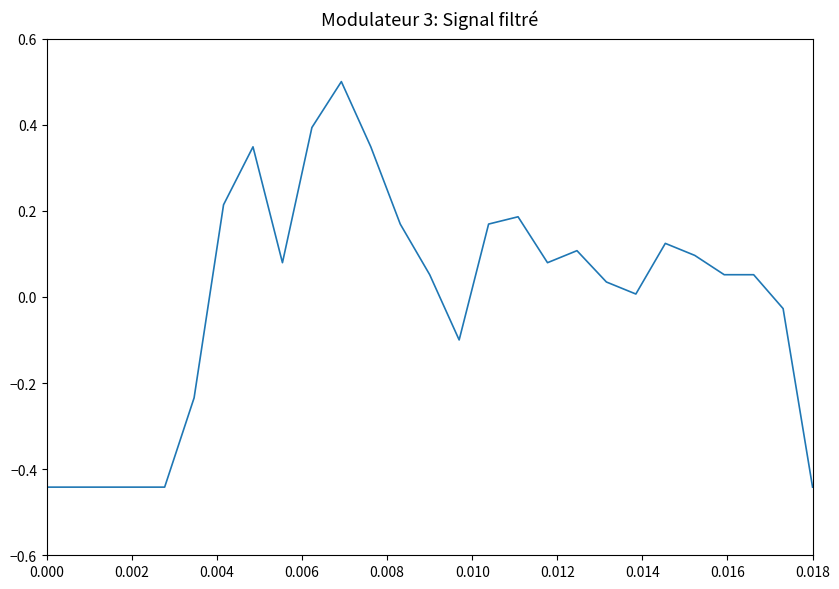

What is the maximum value shown in the chart?

0.5